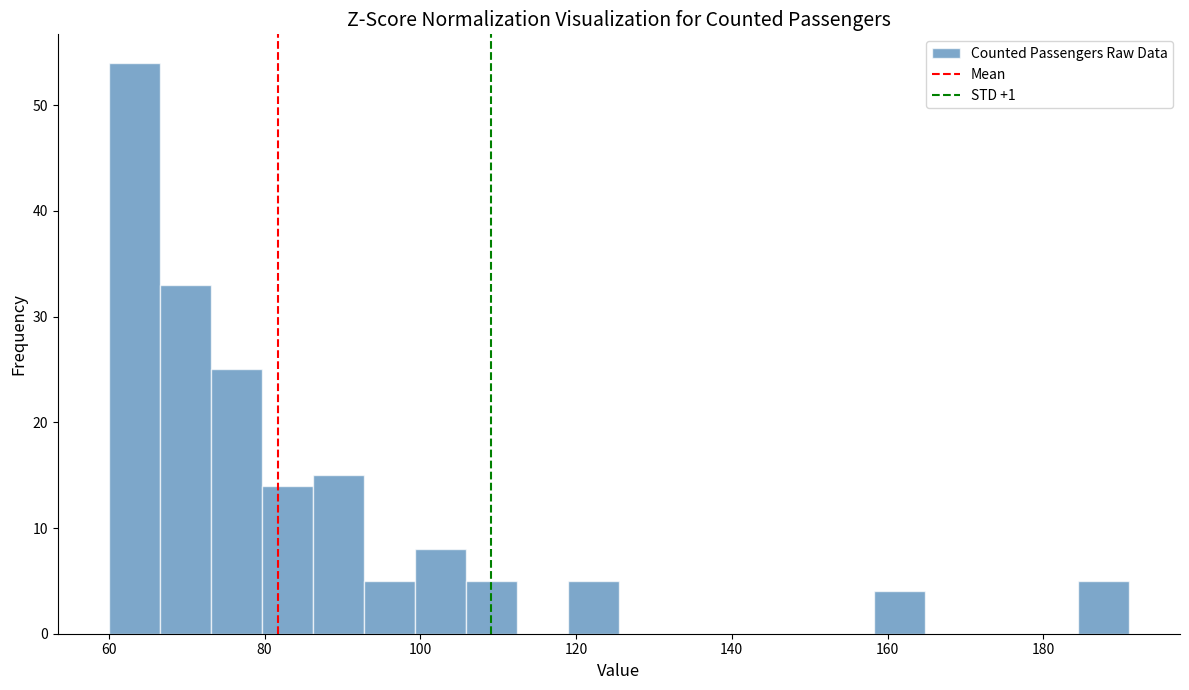

Around what value on the x-axis is the tallest bar? Give the approximate position of its centre, as read against the axis.

64